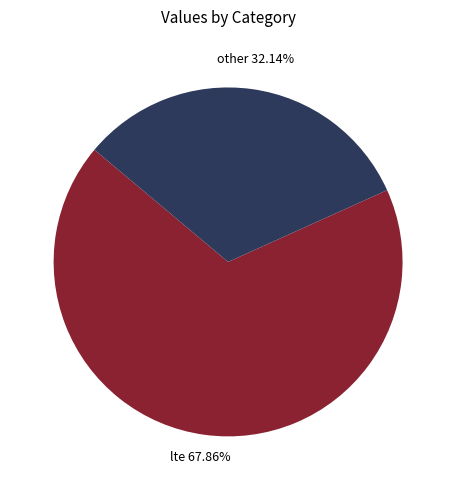

Which category accounts for the majority?

lte